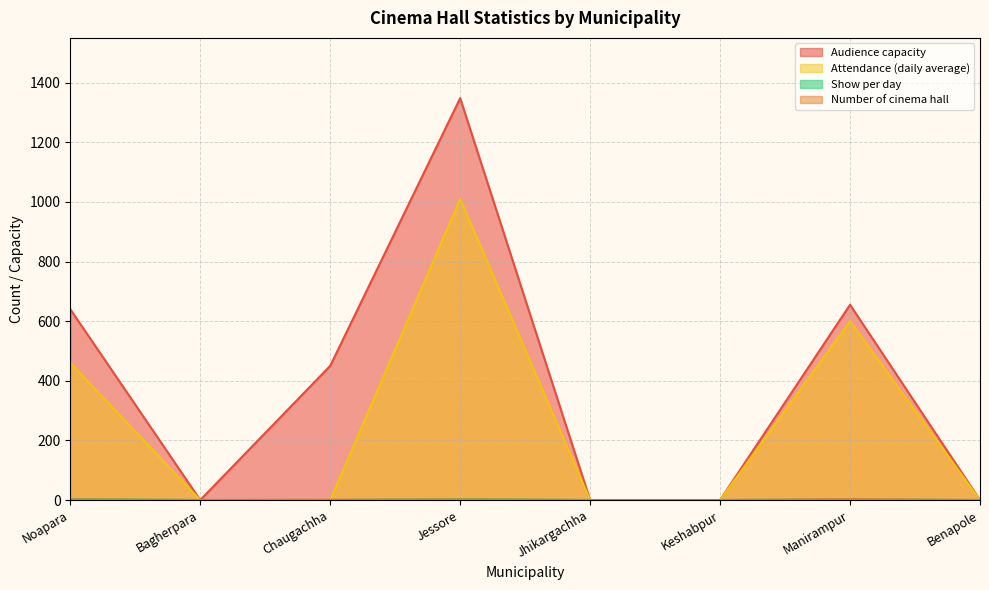

What is the label of the 6th point from the right?

Chaugachha